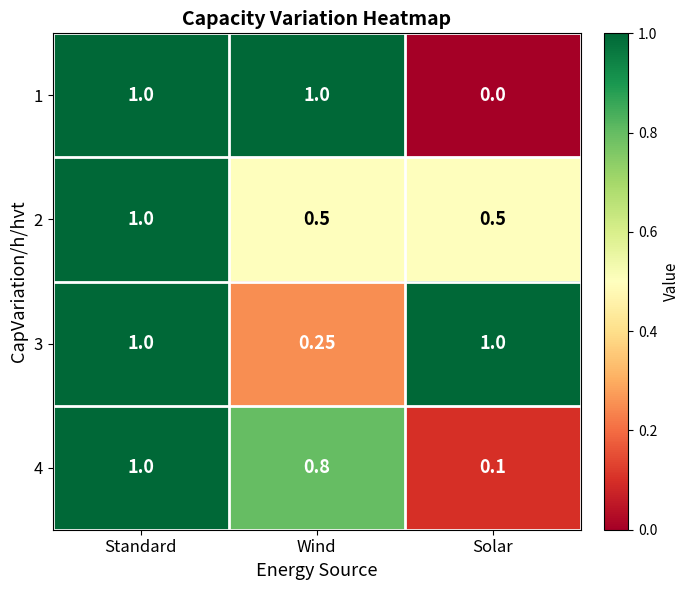

How many data points does each series have?

3